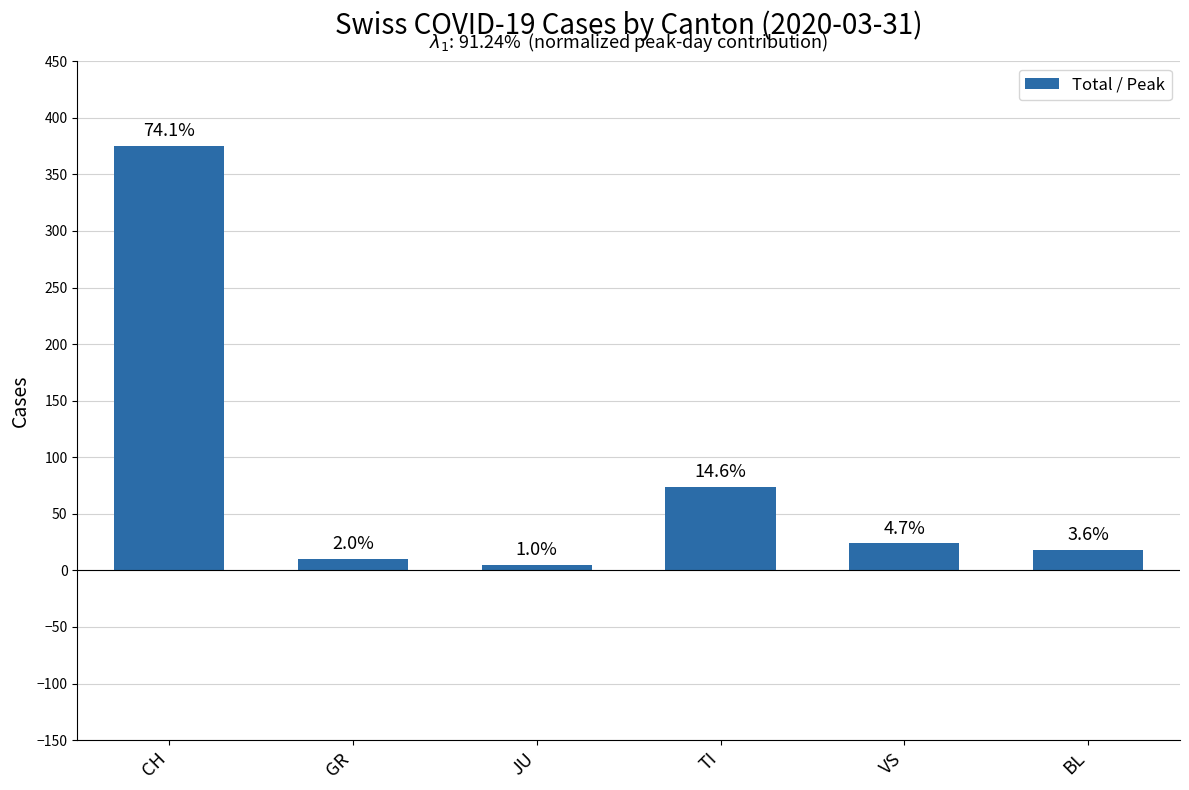

Does the chart contain any negative values?

No